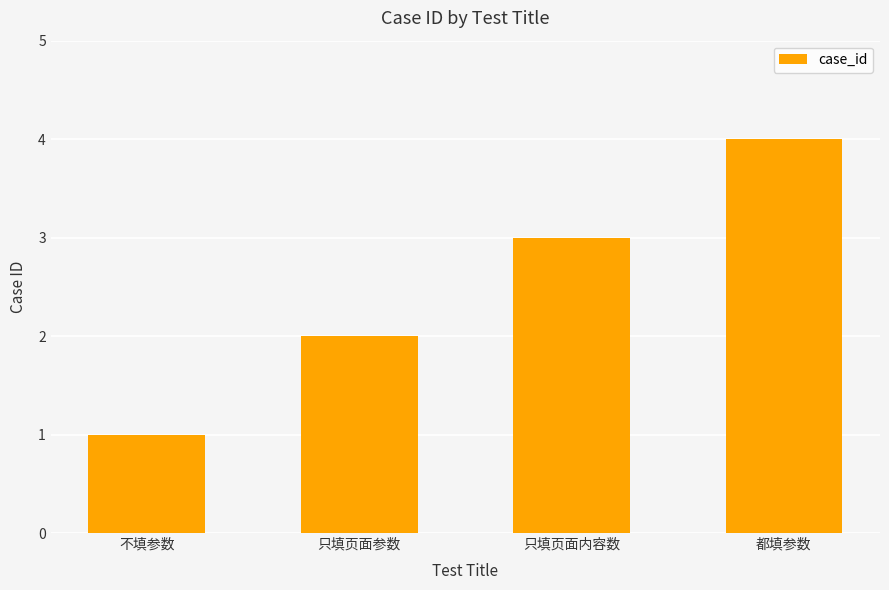

Which has a higher value, 只填页面参数 or 不填参数?

只填页面参数